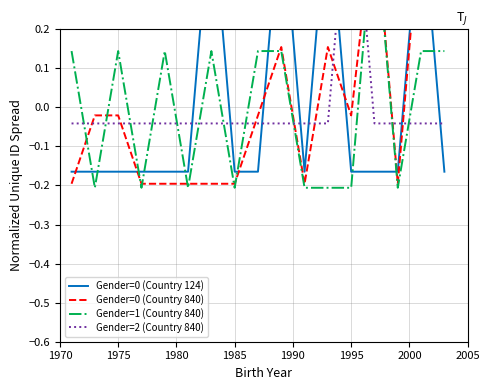

What is the difference between the maximum and minimum values in the Gender=0 (Country 124) series?

0.7